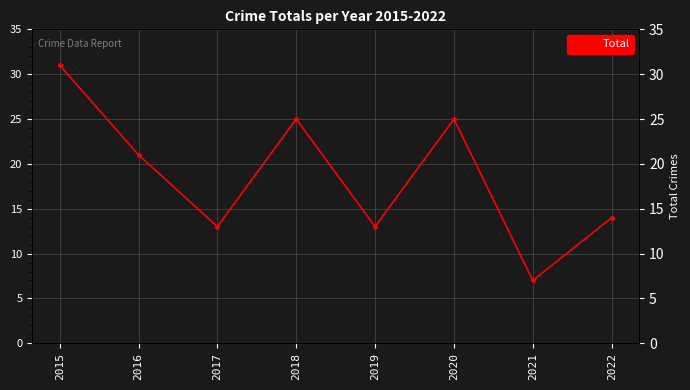

What is the value of the 4th point from the left?

25